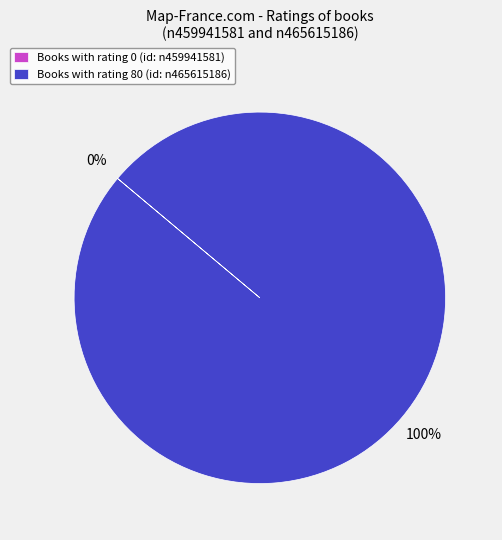

Does n459941581 represent more than half of the total?

No